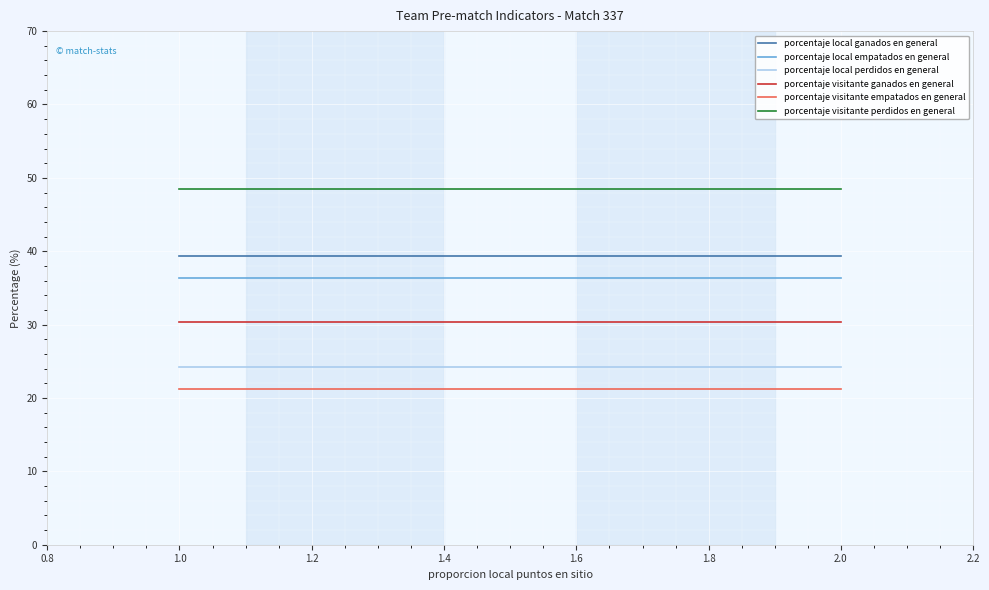

Which series has the largest total across all categories?

porcentaje visitante perdidos en general